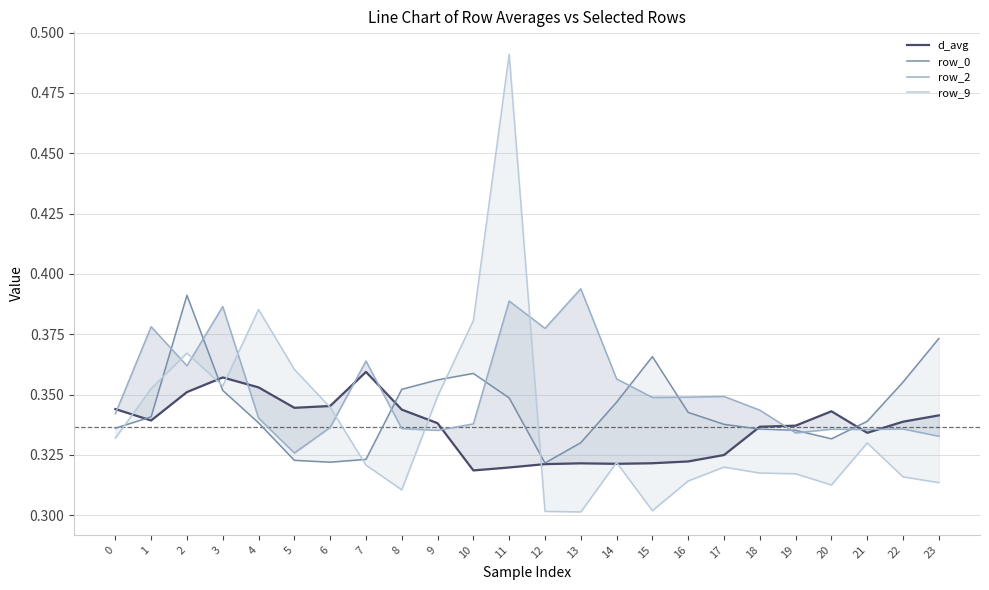

The value of row_2 at 17 is 0.3. True or false?

True